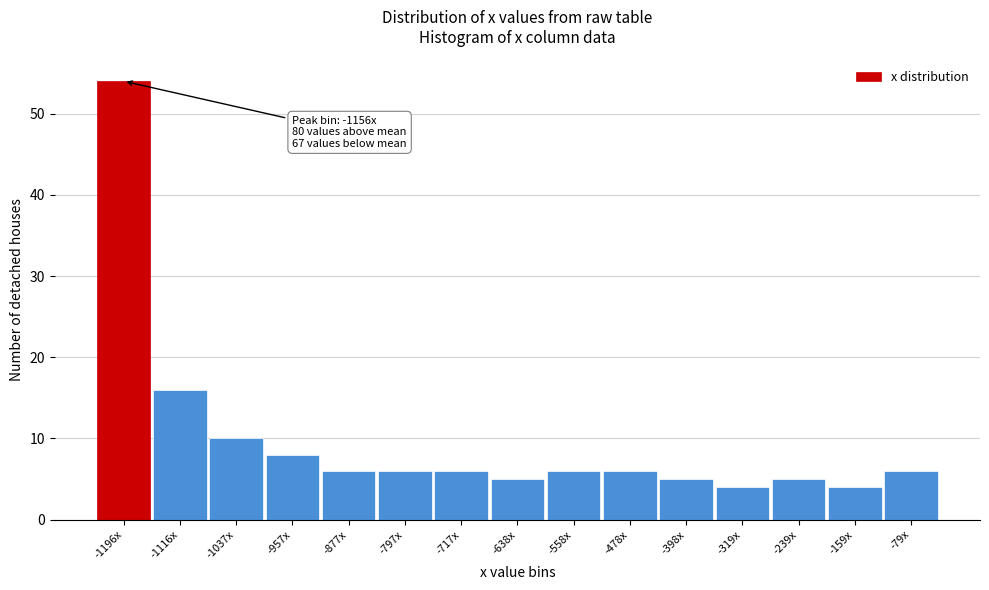

Reading left to right, extract all data points from this chart.

-1196x=54	-1116x=16	-1037x=10	-957x=8	-877x=6	-797x=6	-717x=6	-638x=5	-558x=6	-478x=6	-398x=5	-319x=4	-239x=5	-159x=4	-79x=6